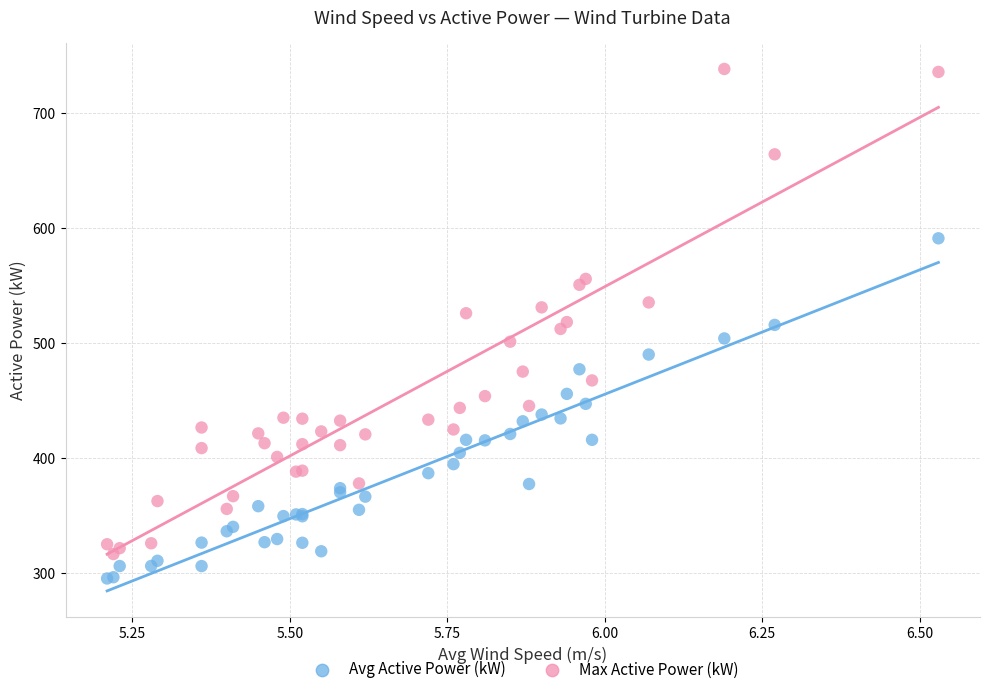

What is the X range (max minus min) for the scatter plot?

1.3